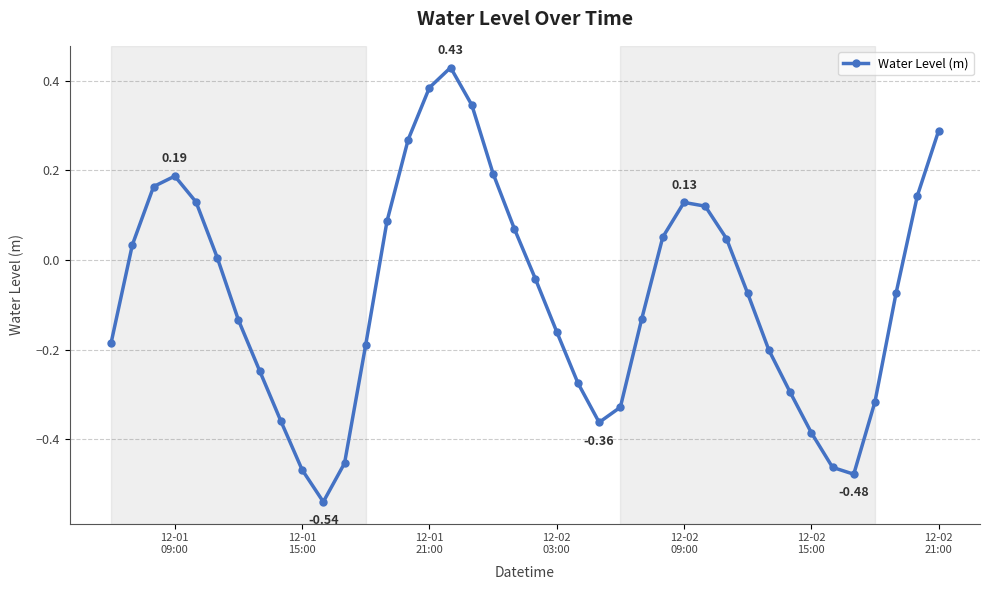

What is the sum of all values?

-3.1